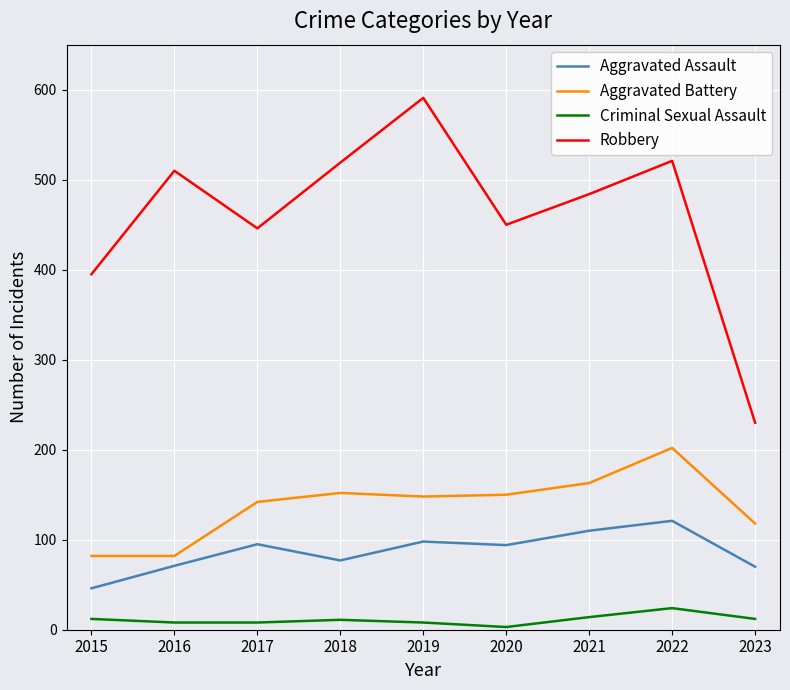

Is it true that Aggravated Battery equals 118 at 2023?

True